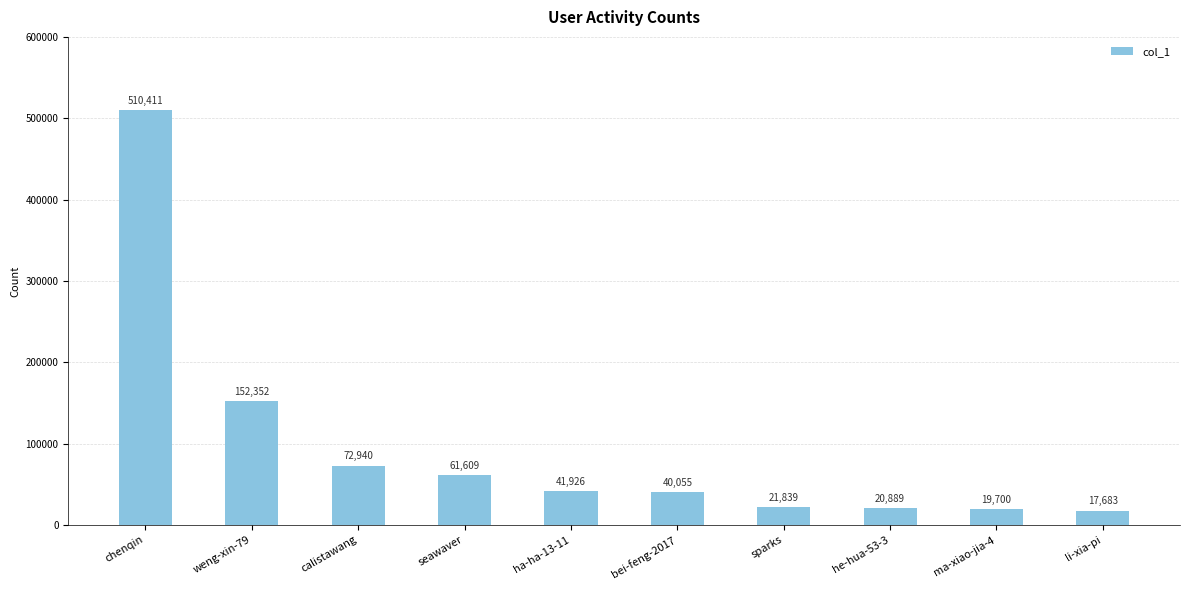

True or false: the data shows 19598 at calistawang.

False